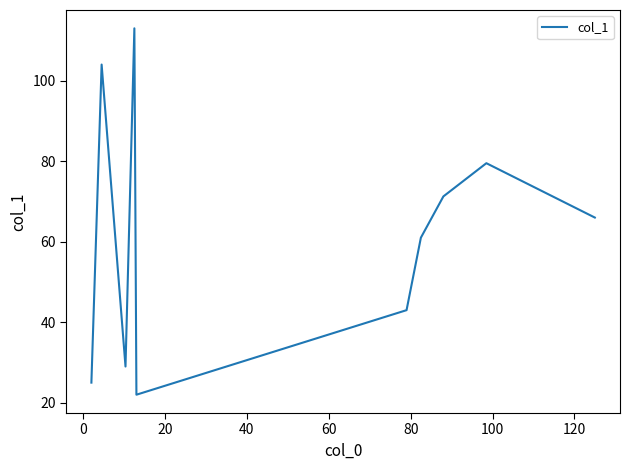

What is the smallest value displayed?

22.0